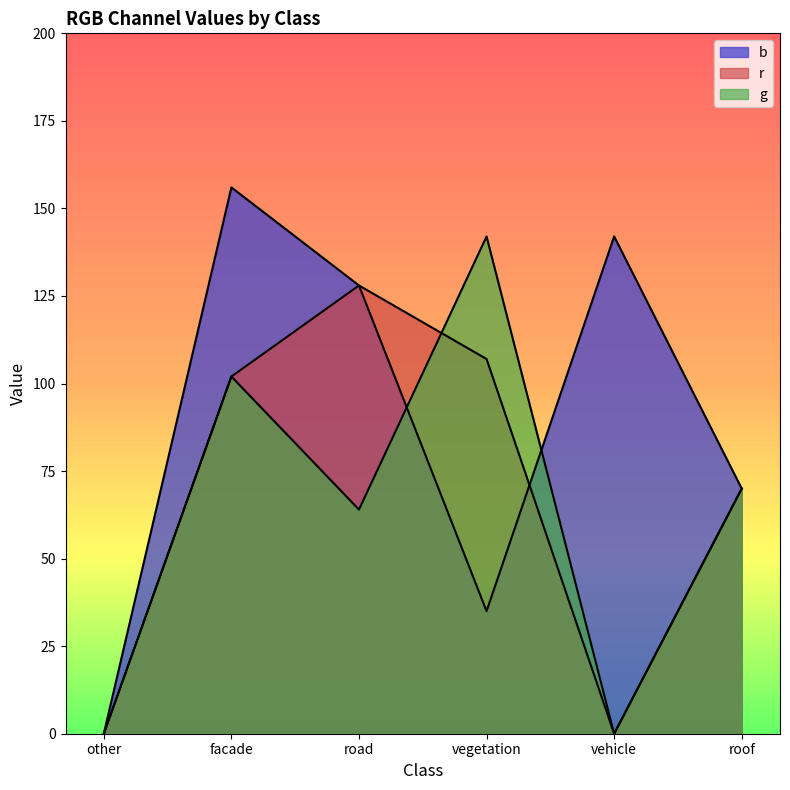

Which series changed the most between facade and roof?

b